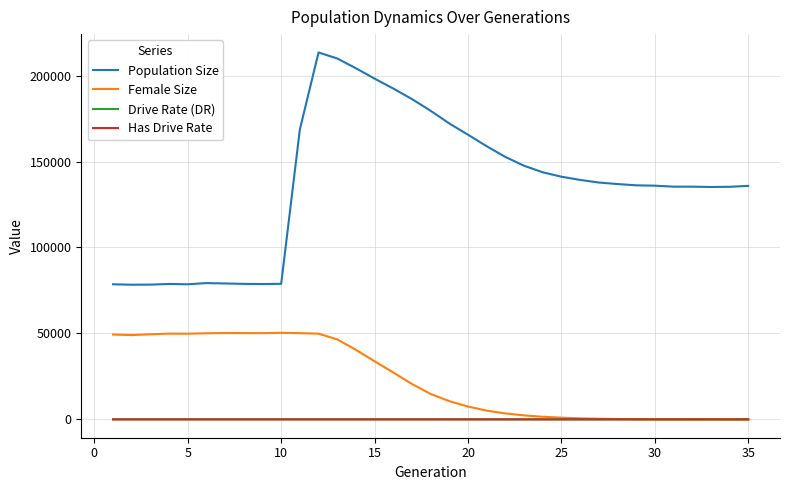

True or false: Female Size and Population Size intersect in this chart.

False